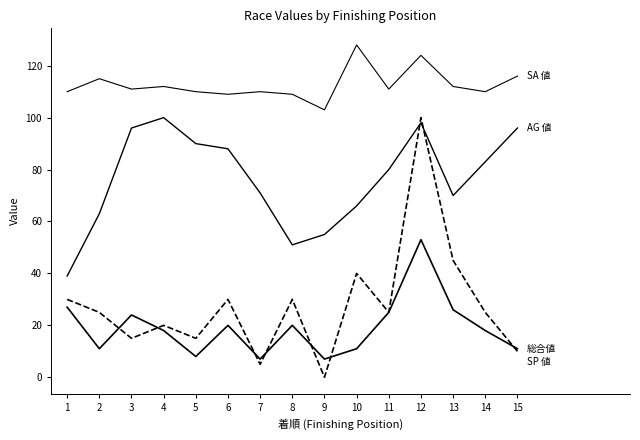

Reading right to left, what are all the values shown in this chart?

総合値: 11	18	26	53	25	11	7	20	7	20	8	18	24	11	27
SP 値: 10	25	45	100	25	40	0	30	5	30	15	20	15	25	30
AG 値: 96	83	70	98	80	66	55	51	71	88	90	100	96	63	39
SA 値: 116	110	112	124	111	128	103	109	110	109	110	112	111	115	110